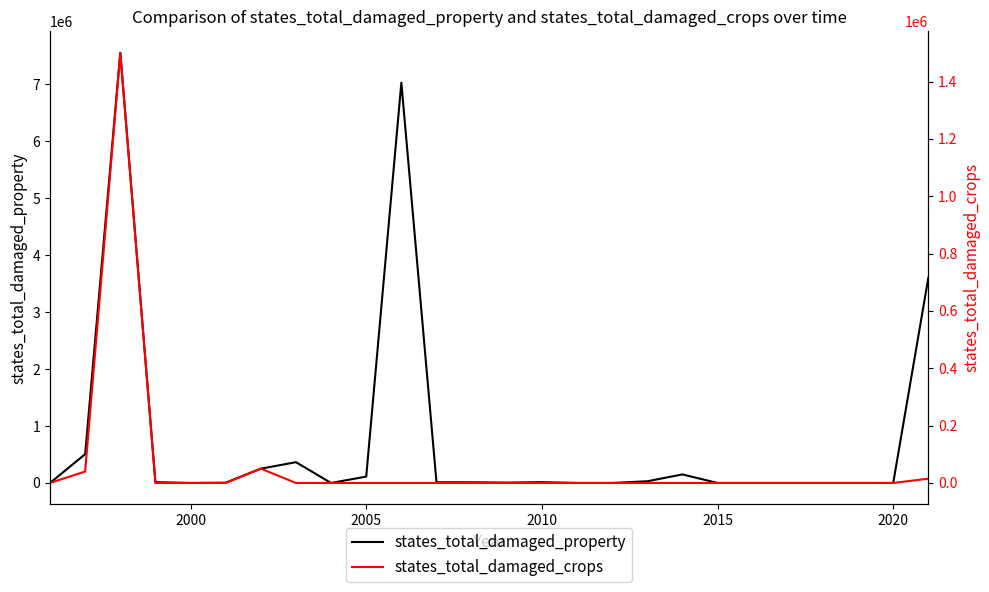

What is the difference between the second highest and minimum values in the states_total_damaged_property series?

7031000